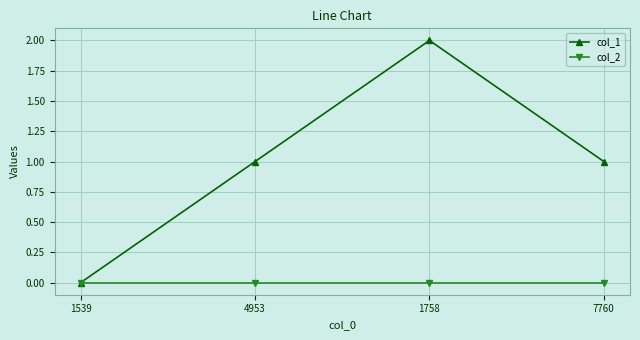

Which series changed the most between 4953 and 1758?

col_1